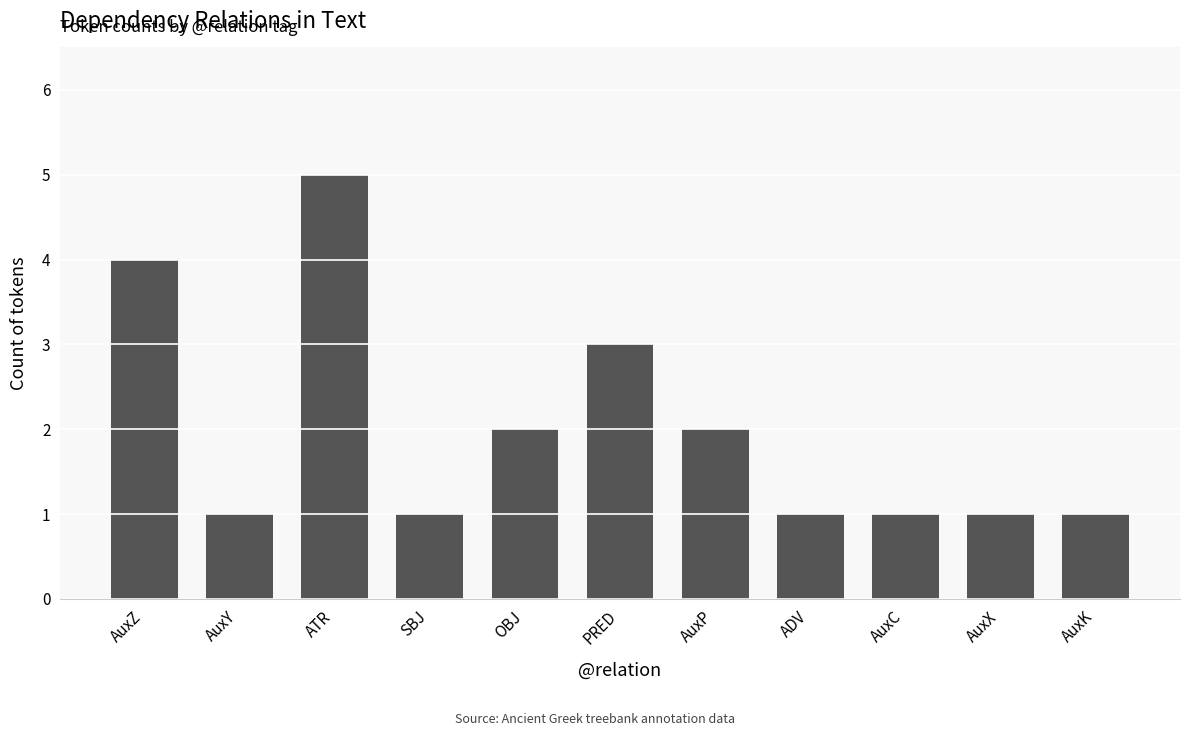

How many categories are shown in the chart?

11